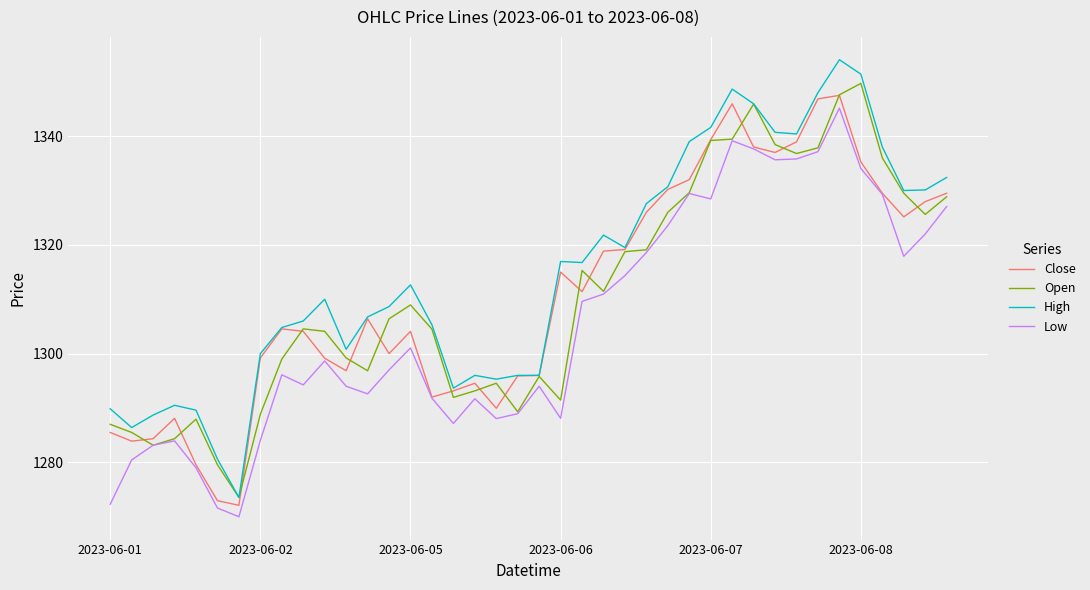

Which series has the widest spread of values?

High